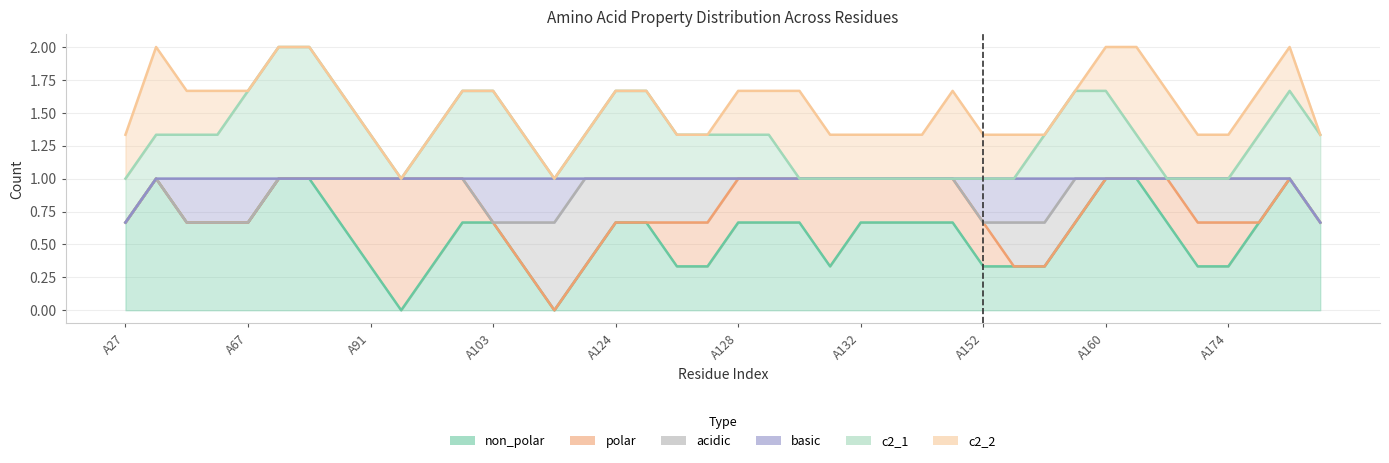

How many times do polar and non_polar cross each other?

10